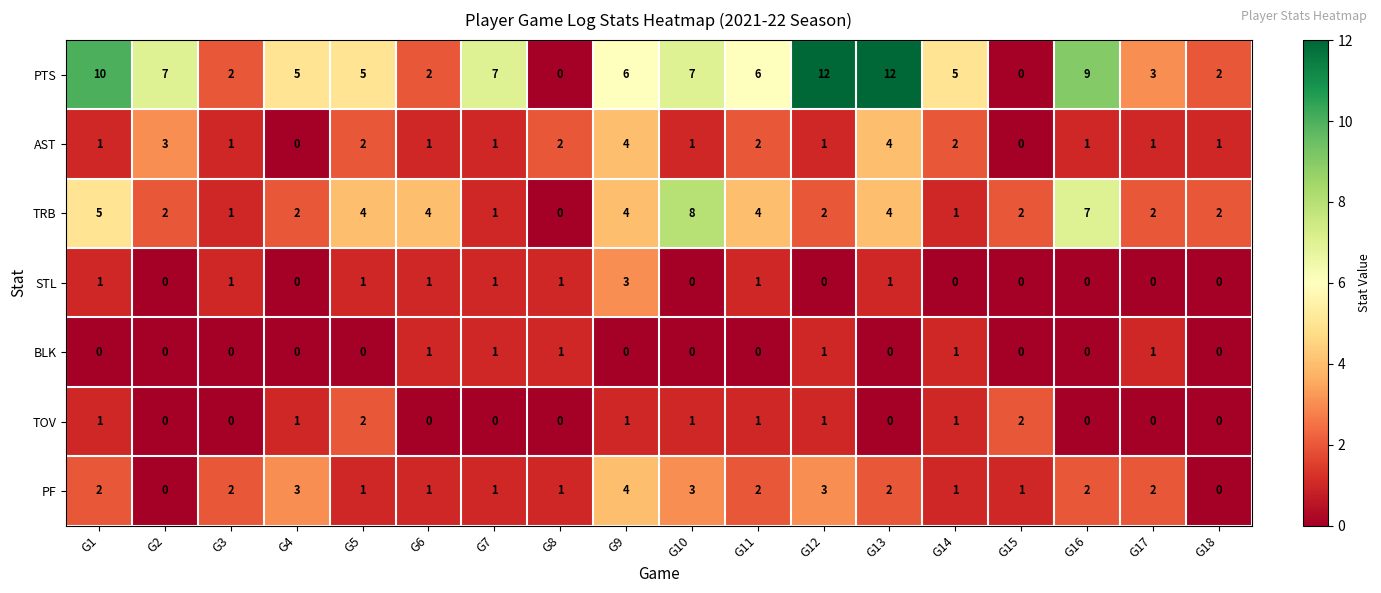

Is the value of TRB at G15 greater than the value of STL at G4?

Yes